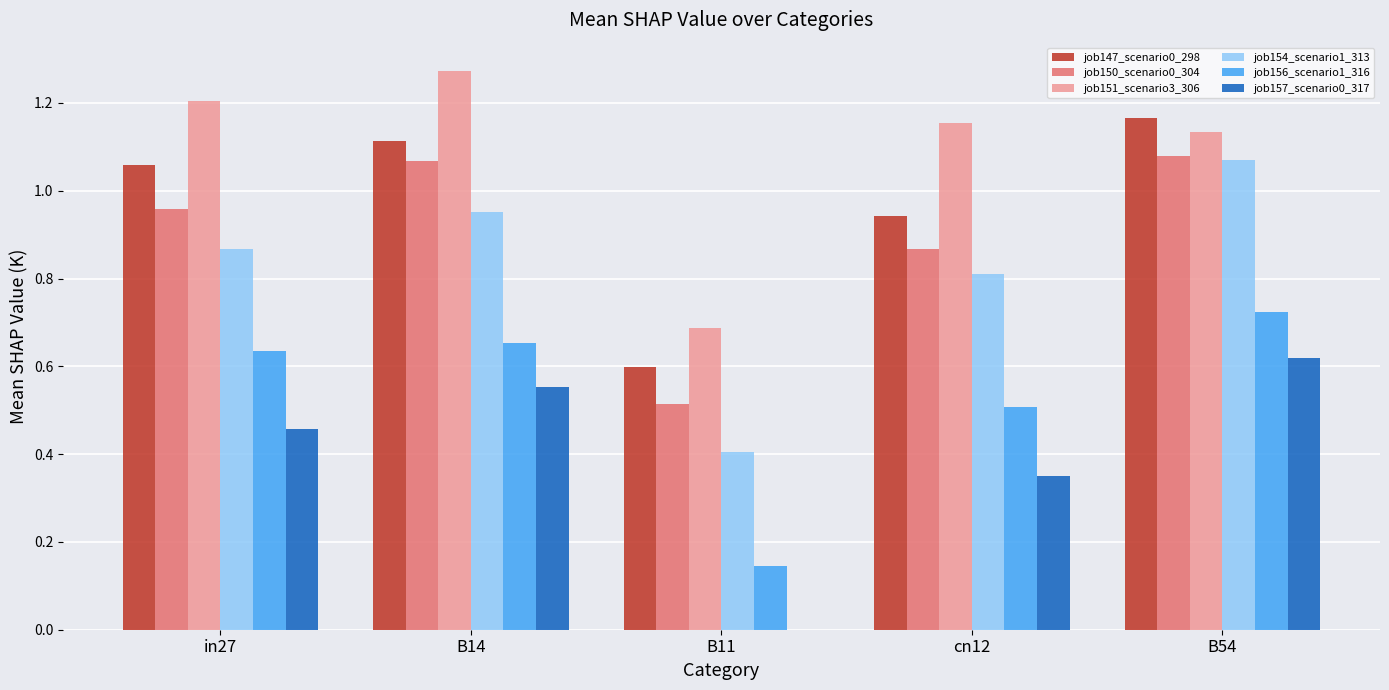

What is the sum of all job154_scenario1_313 values?

4.1